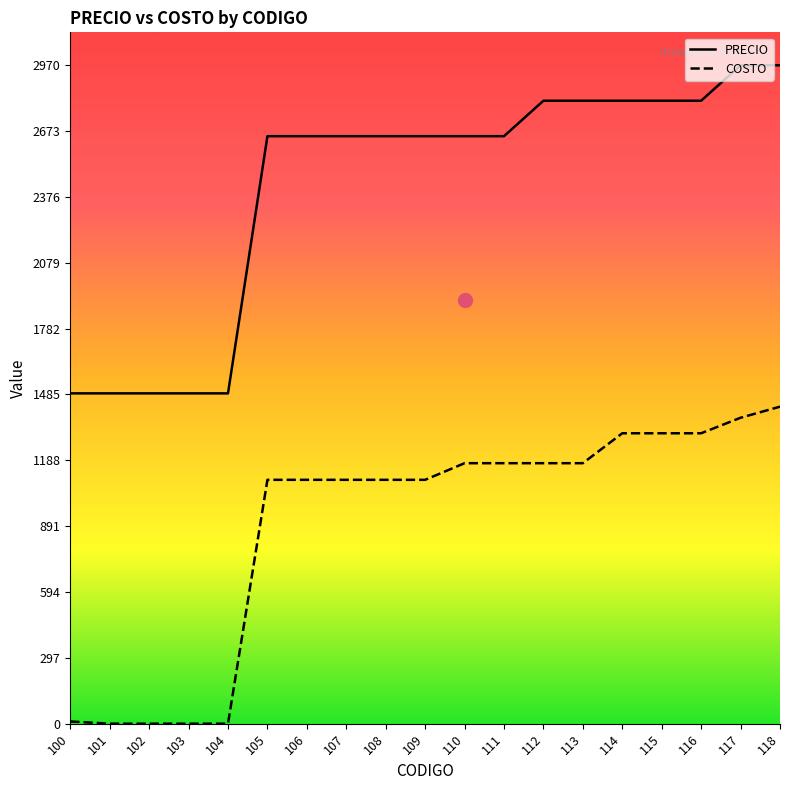

At which category is the sum across all series the highest?

118